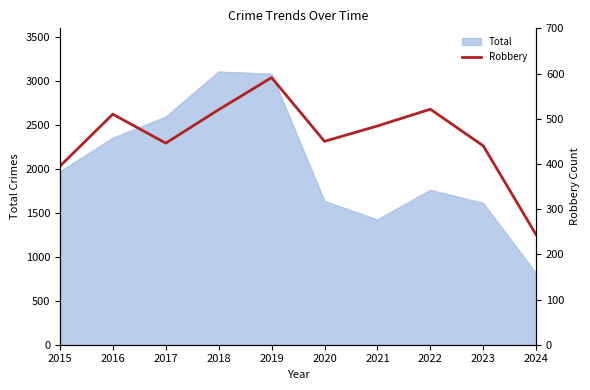

True or false: the data shows 138 at 2021.

False